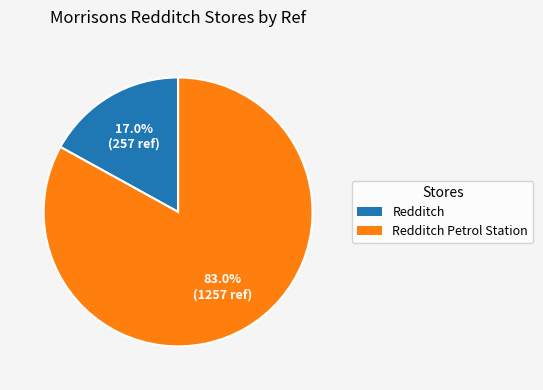

Does Redditch Petrol Station account for over 50% of the chart?

Yes